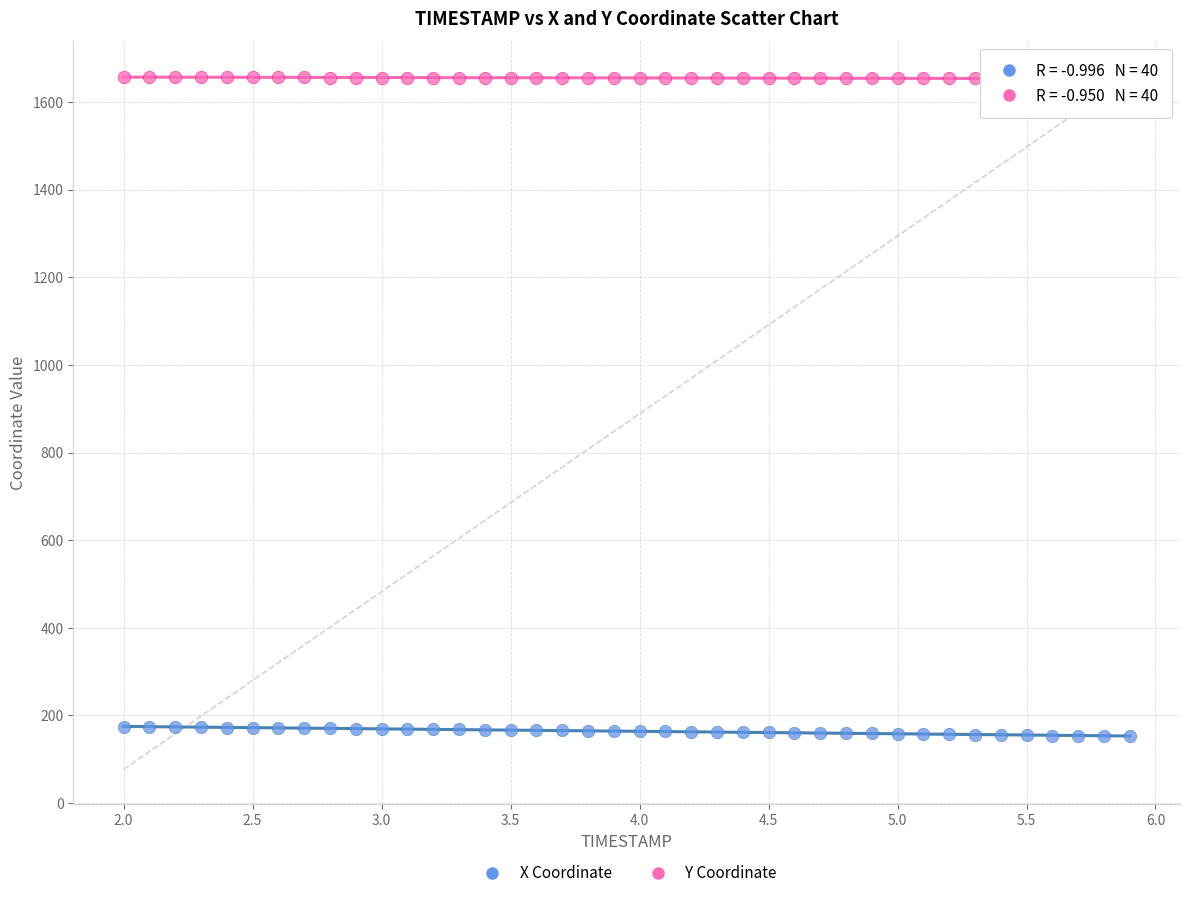

What is the X range (max minus min) for the scatter plot?

3.9